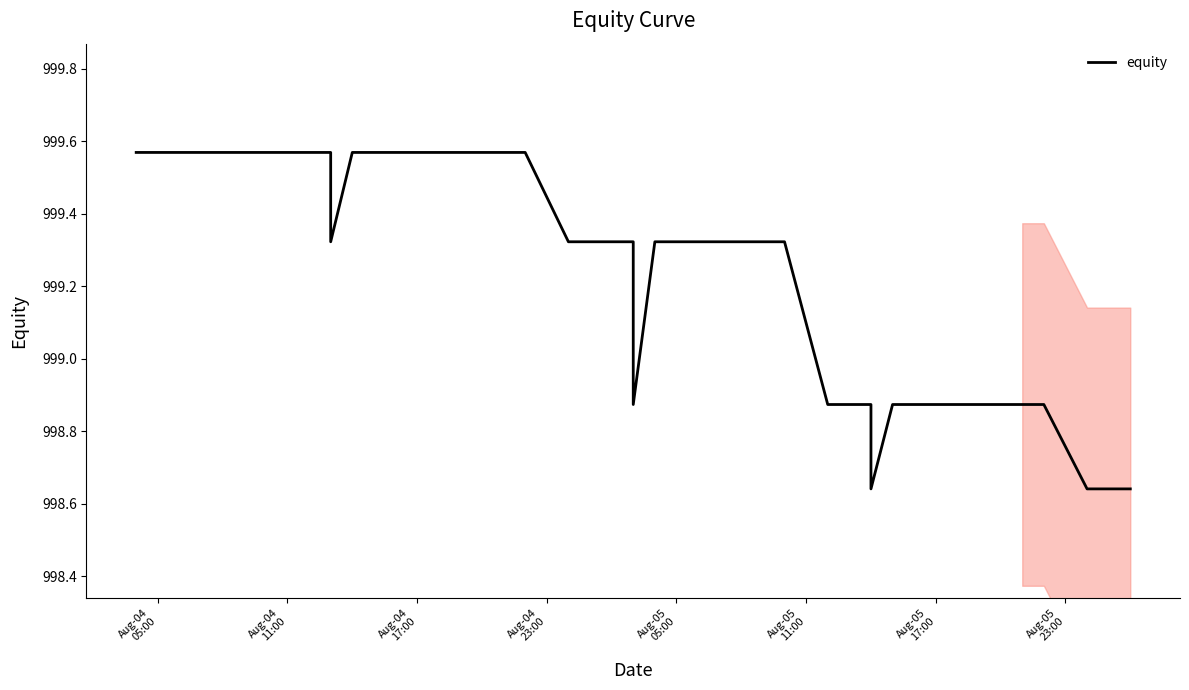

What is the difference between the maximum and second lowest values?

0.9